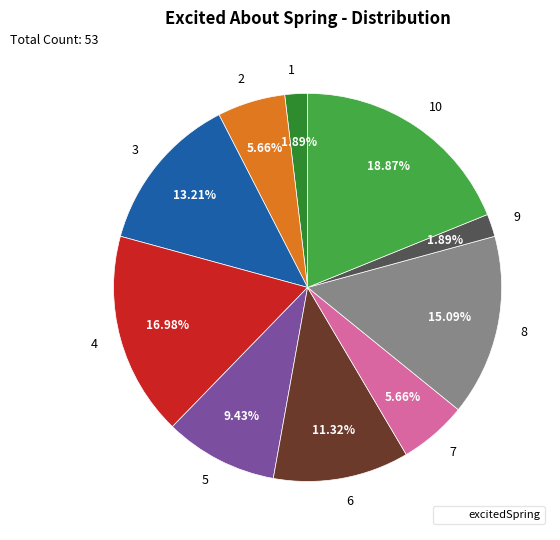

To the nearest percent, what is the combined percentage of 10 and 3?

32%